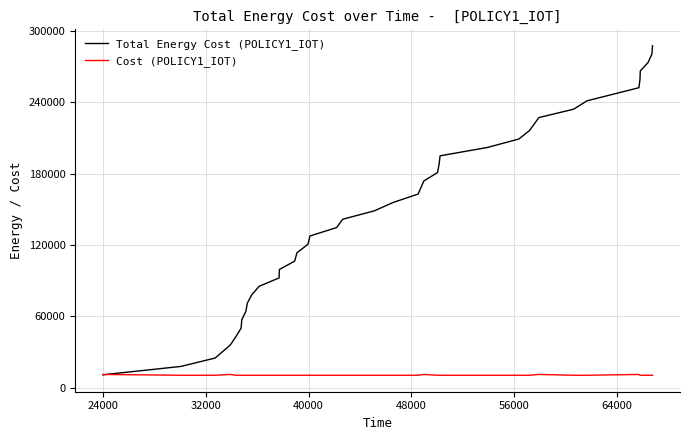

What is the maximum value for Total Energy Cost (POLICY1_IOT)?

287320